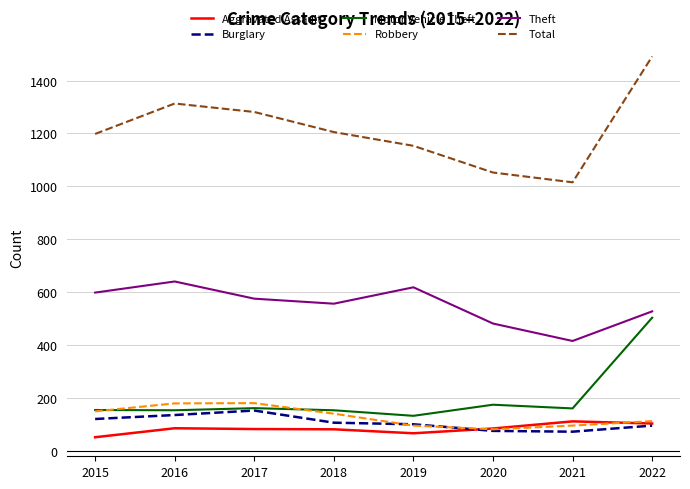

True or false: Total has a value of 1052 at 2020.

True